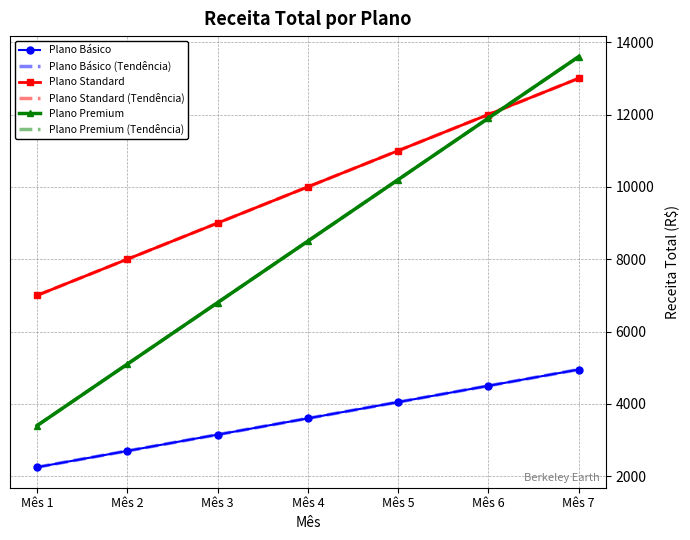

Count the number of categories in the chart.

7